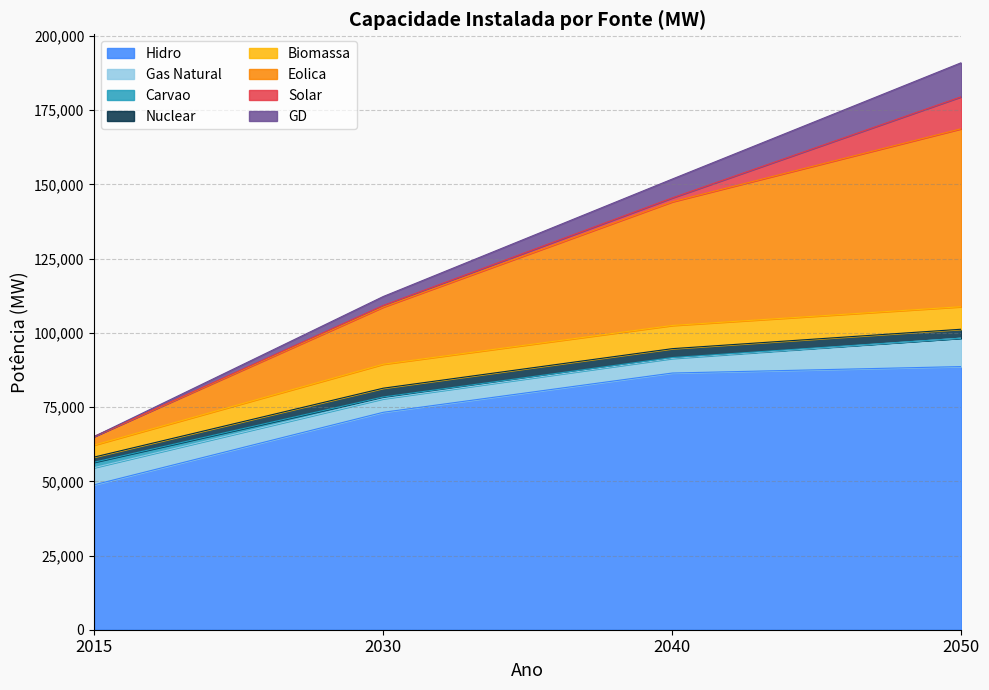

What is the maximum value for Hidro?

88654